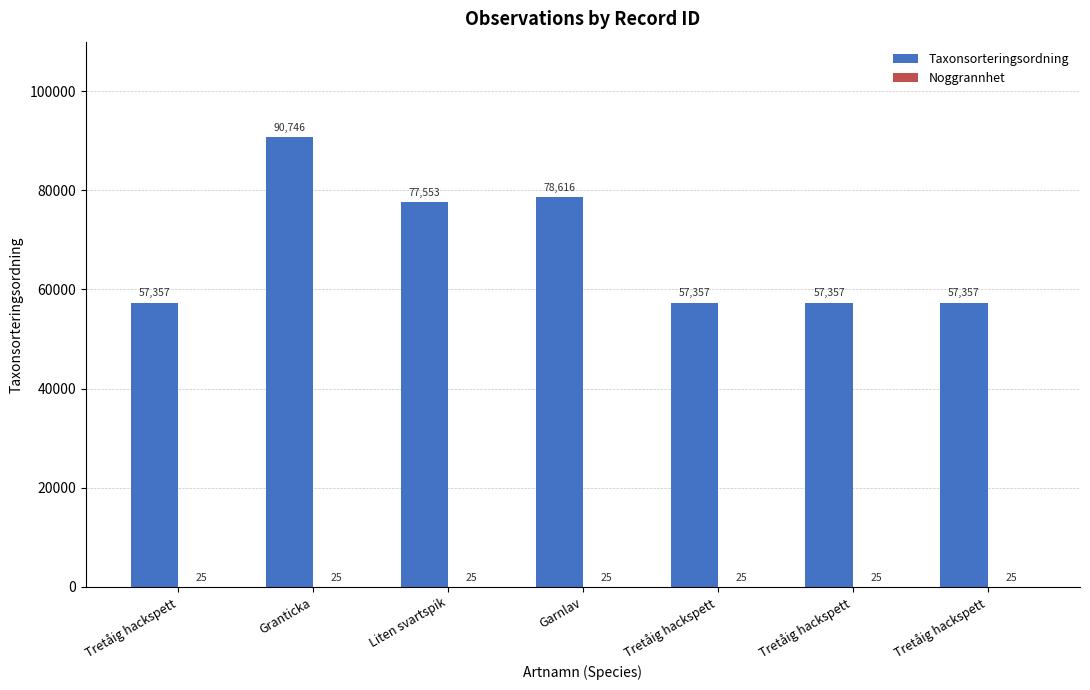

Count the number of categories in the chart.

7